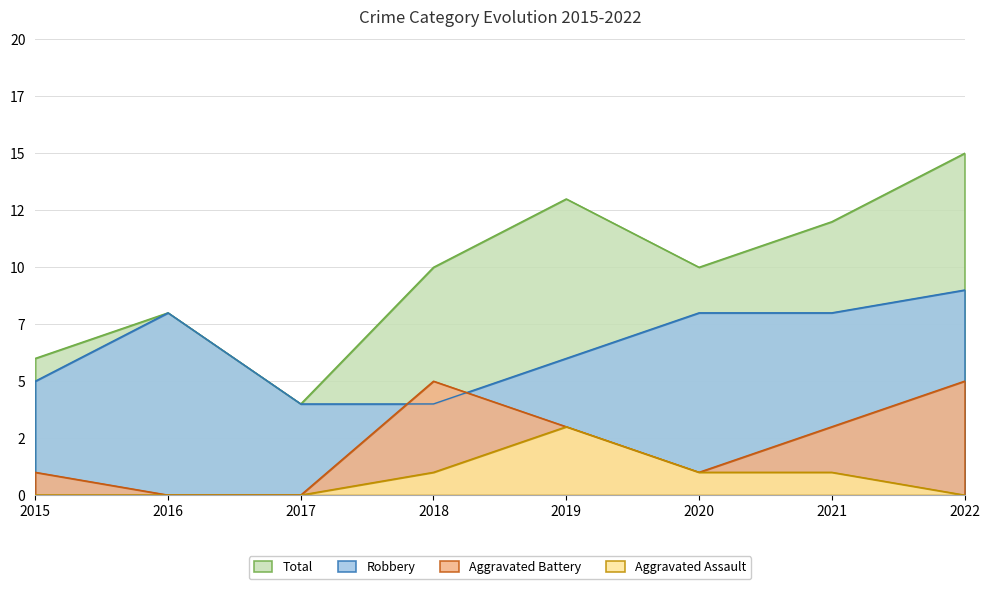

At 2016, list the series in order from largest to smallest.

Robbery, Total, Aggravated Assault, Aggravated Battery